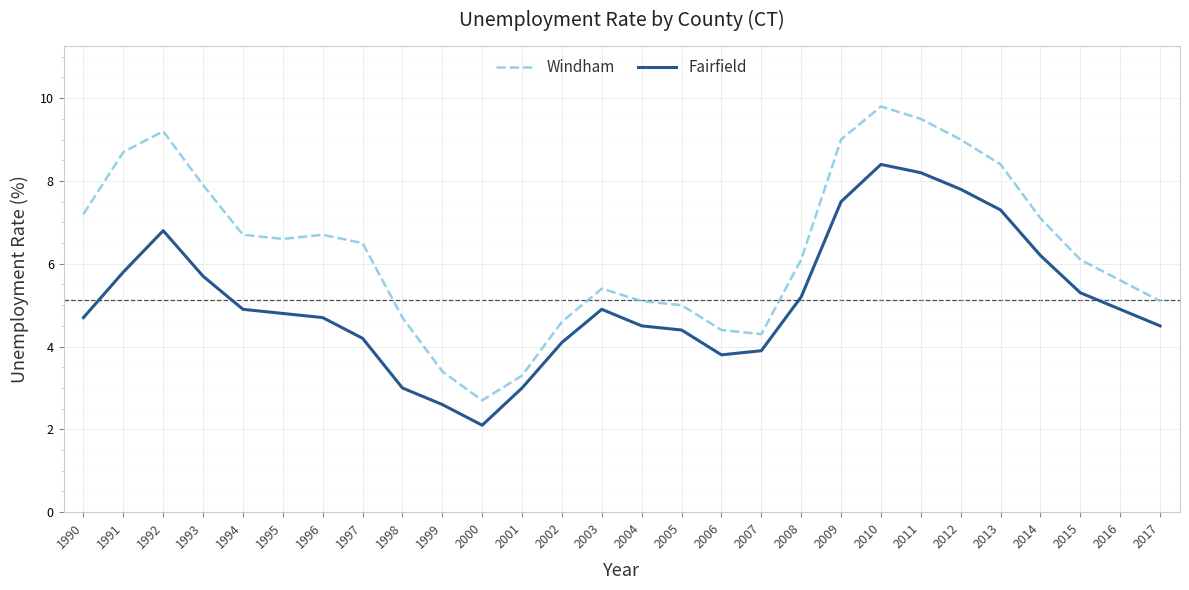

At which label does Windham reach its minimum?

2000